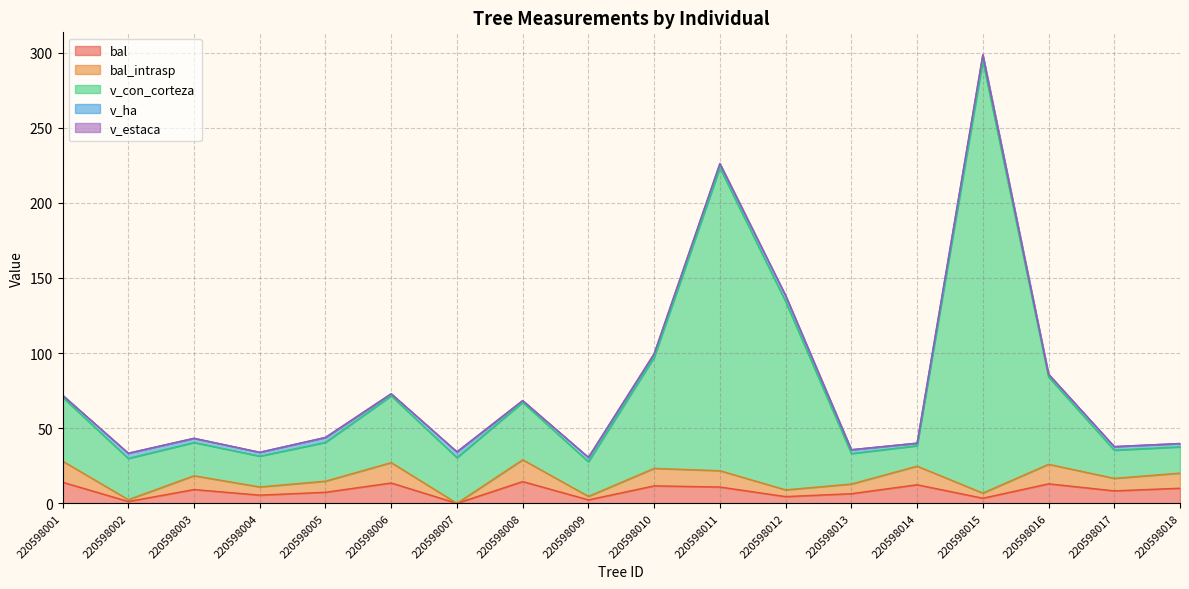

True or false: bal and v_con_corteza cross at least once.

False